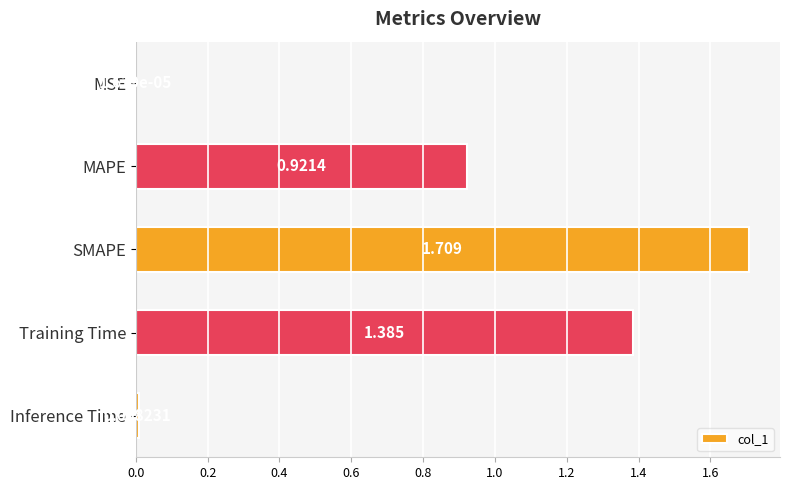

Which has a higher value, Training Time or SMAPE?

SMAPE